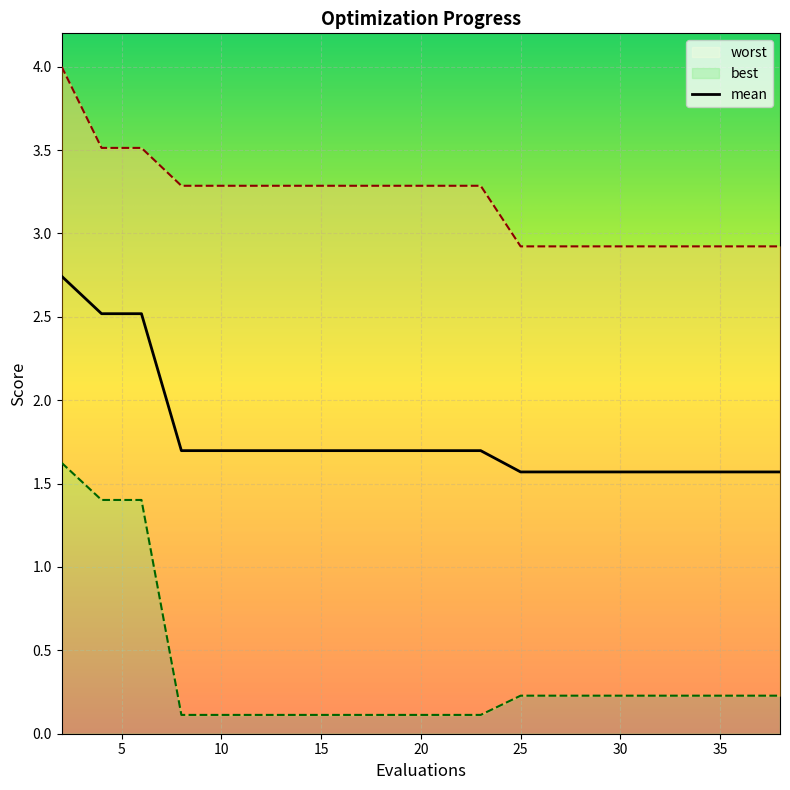

True or false: worst and best intersect in this chart.

False